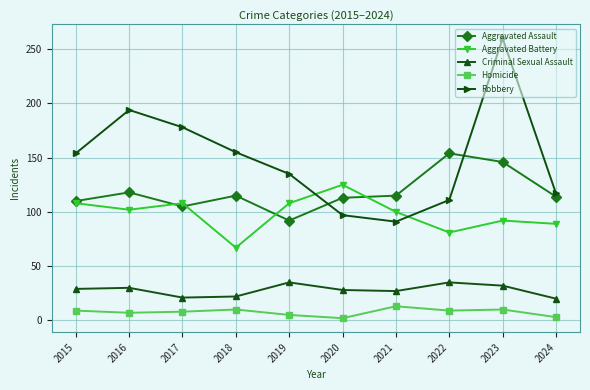

How many interior local peaks does the Robbery series have?

2